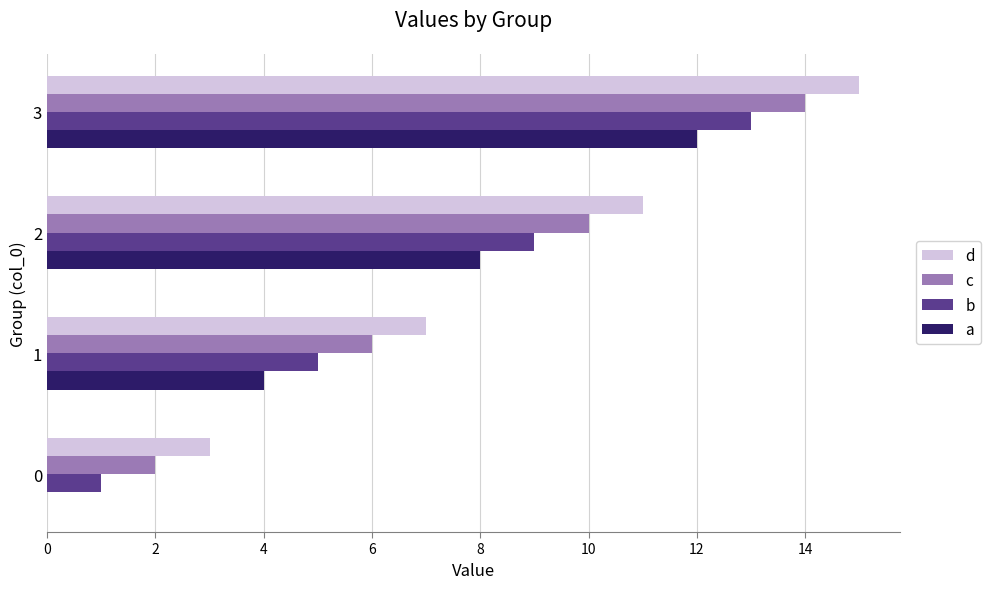

Is it true that a equals 4 at 1?

True